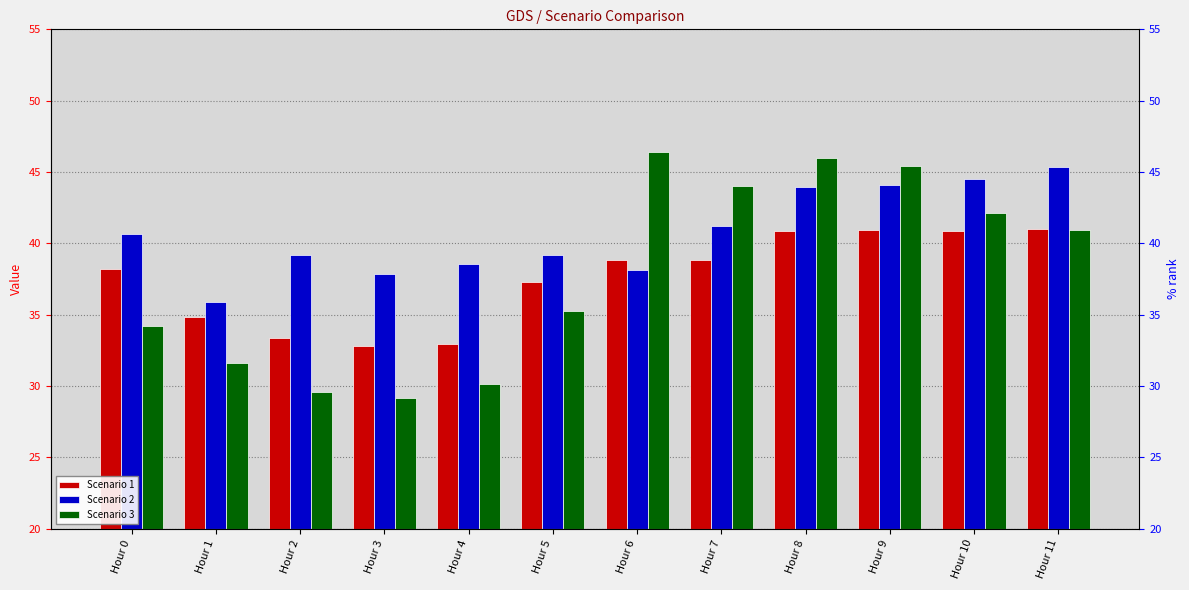

At which label is Scenario 3 closest to 37?

Hour 5